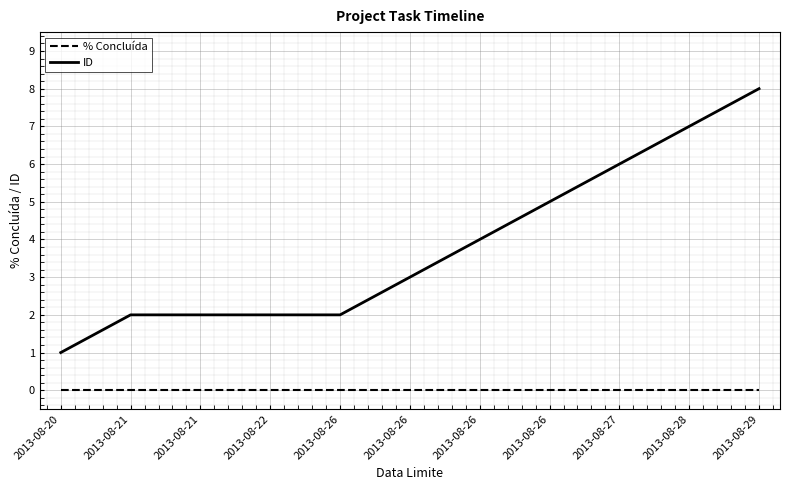

The value of % Concluída at 2013-08-26 is 0. True or false?

True